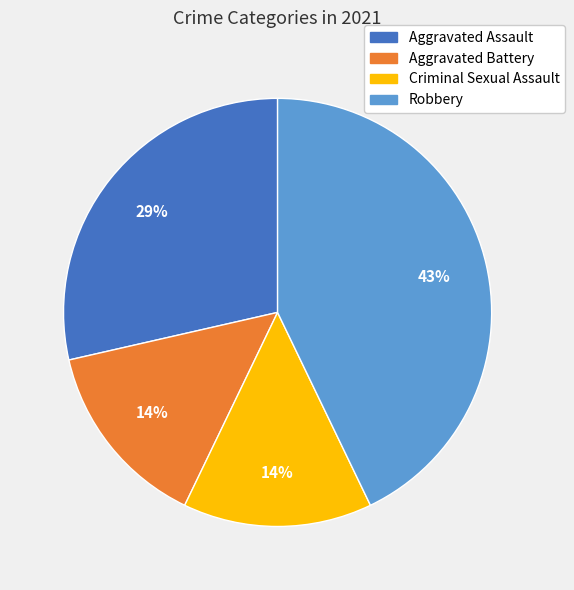

Count the number of slices in the pie.

4